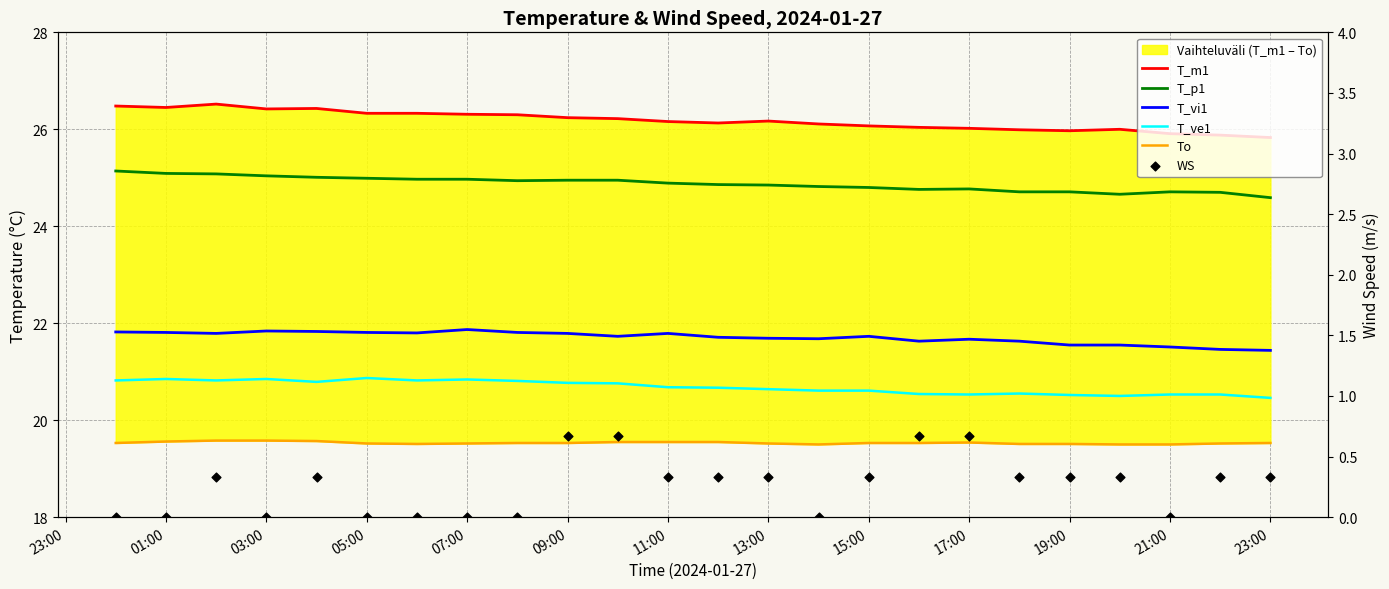

At how many categories does at least one series exceed 25?

24